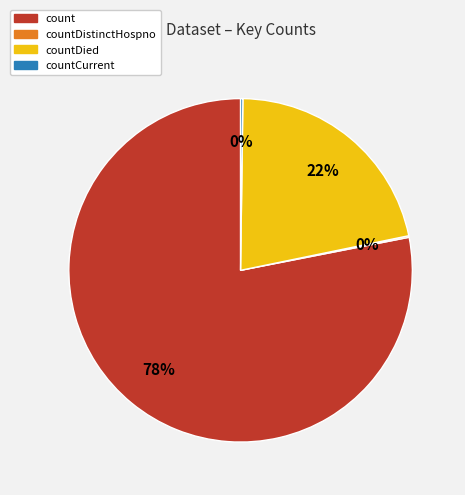

To the nearest percent, what is the difference between the largest and smallest slice percentages?

78%